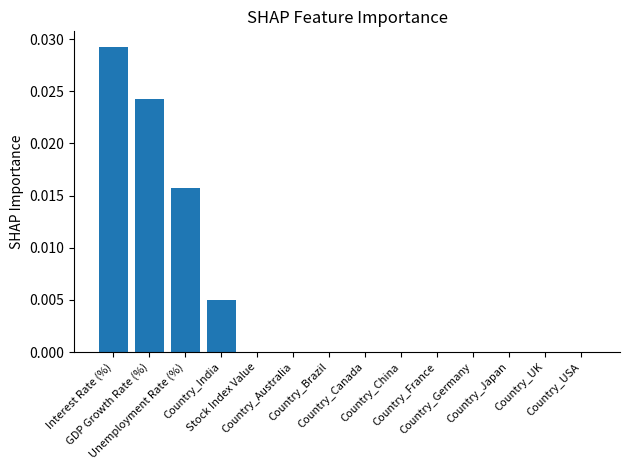

Count the values in the range 0 to 1.

14